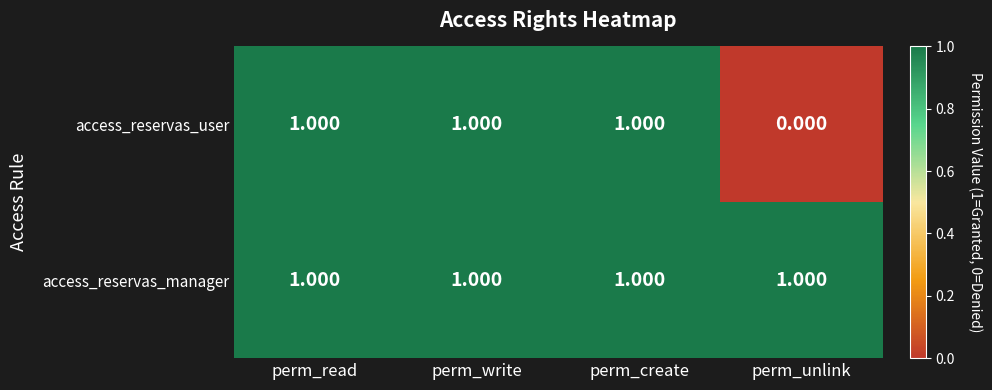

Which series changed the most between perm_create and perm_unlink?

access_reservas_user